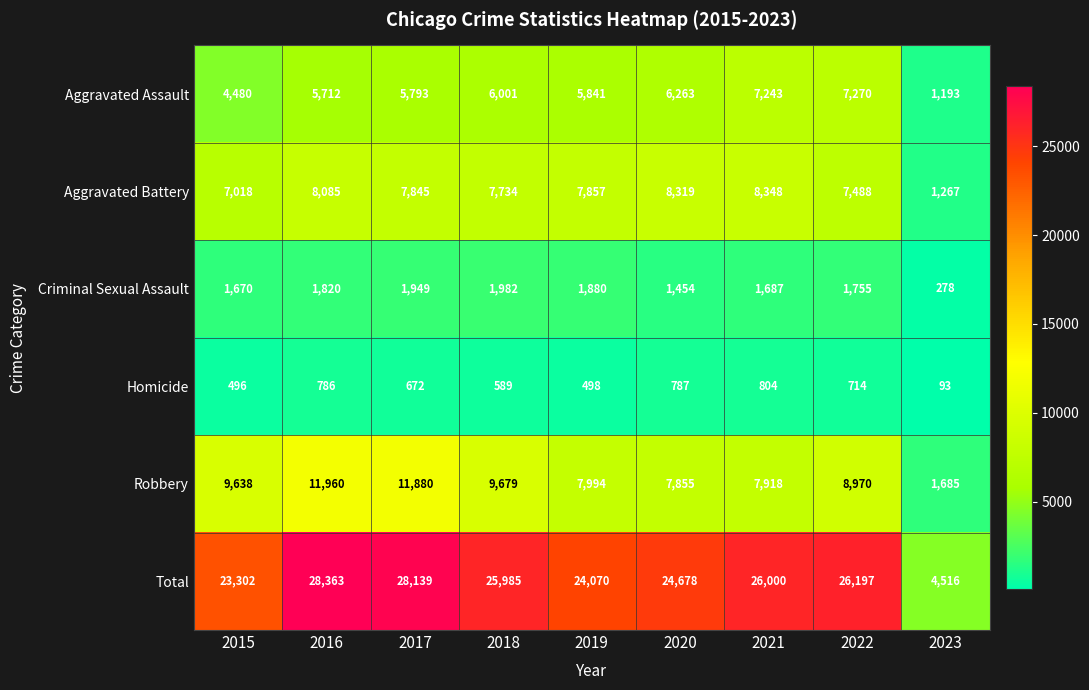

What is the sum of all Aggravated Assault values?

49796